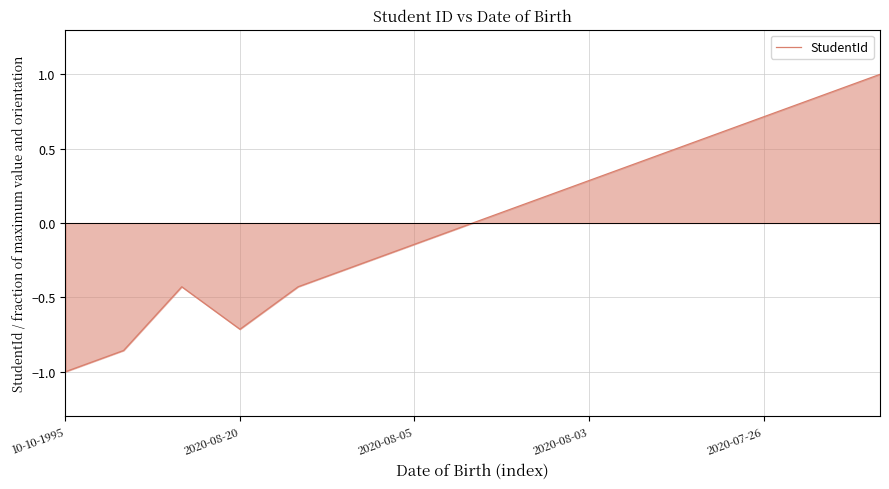

What is the greatest value displayed?

1.0